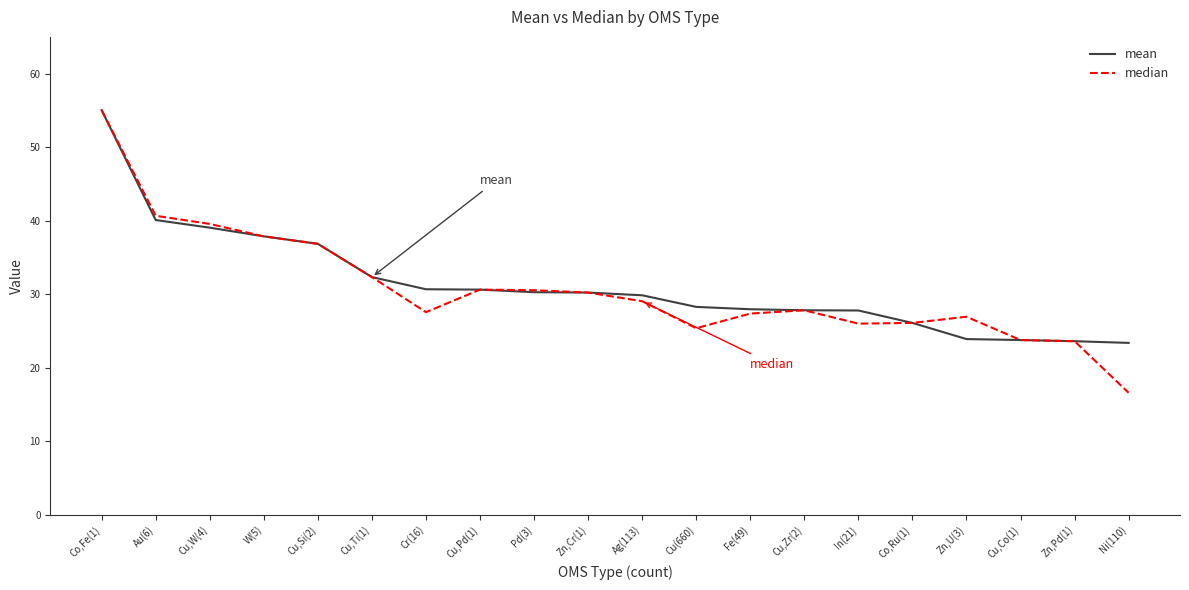

Is the value of mean at Cu,W(4) greater than the value of median at Cu,Ti(1)?

Yes